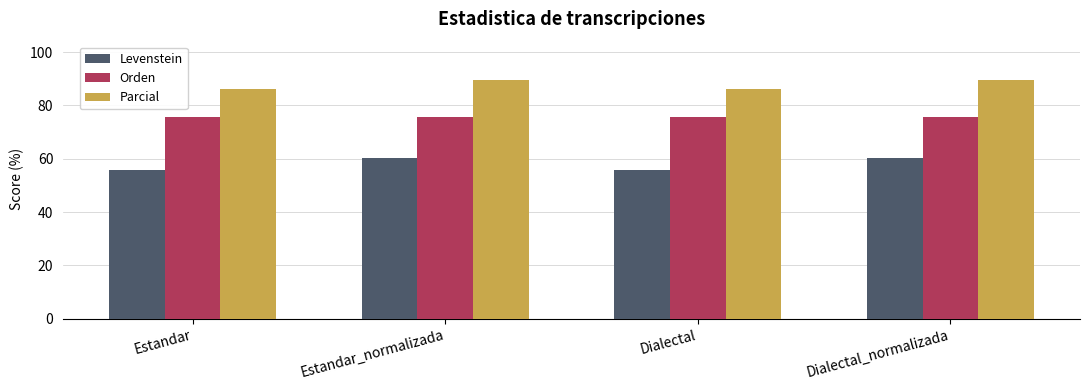

At which label does Levenstein first exceed 60?

Estandar_normalizada